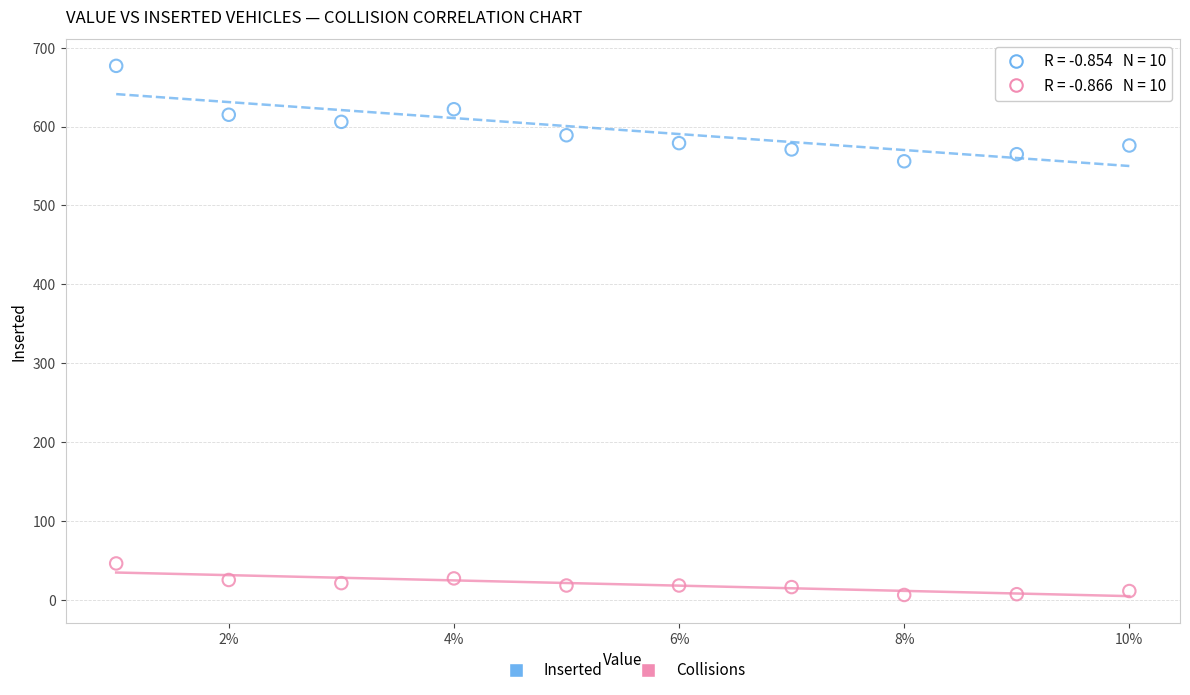

Which series contains the highest Y value?

Inserted